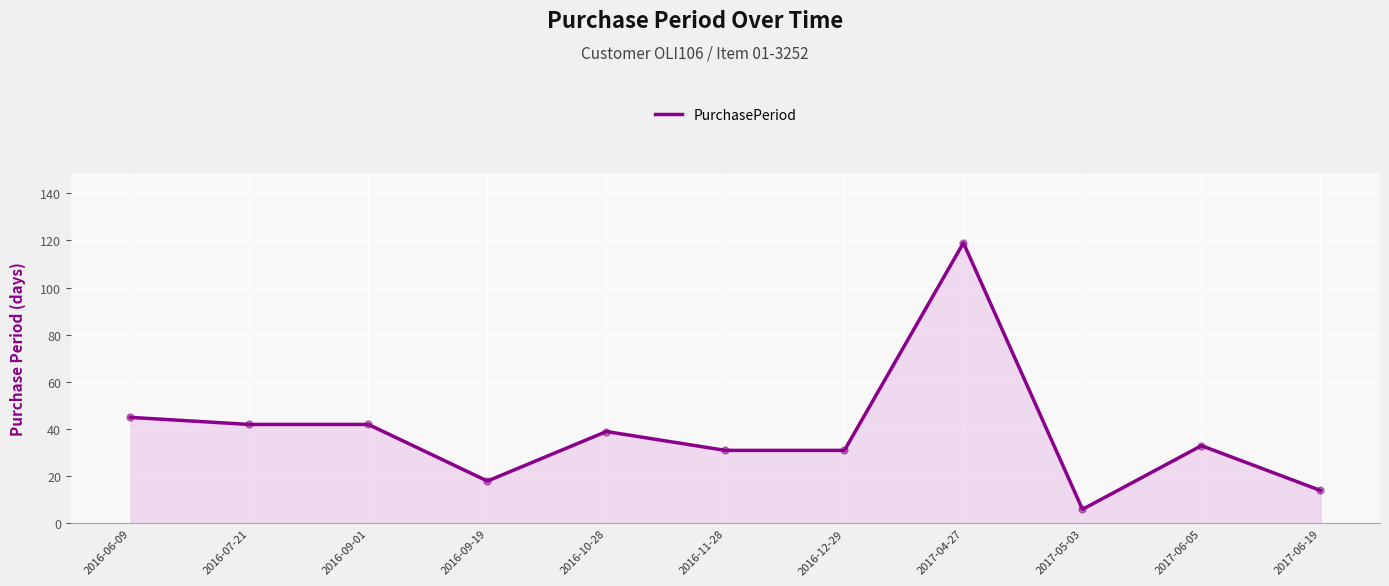

What is the change in value from 2016-07-21 to 2017-06-05?

-9